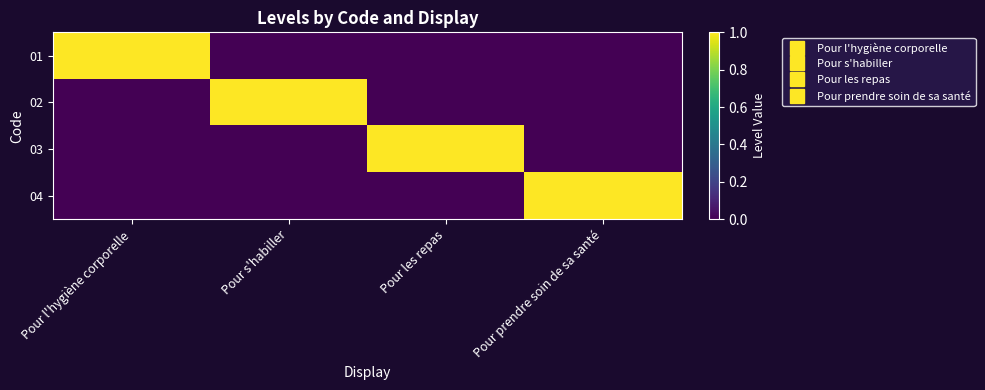

Which category has the highest value across all series?

Pour l'hygiène corporelle